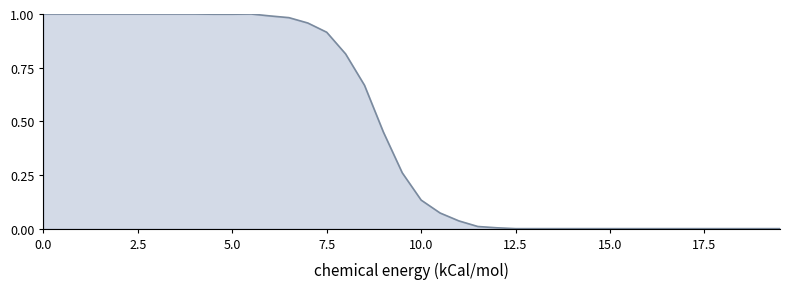

What is the greatest value displayed?

1.0